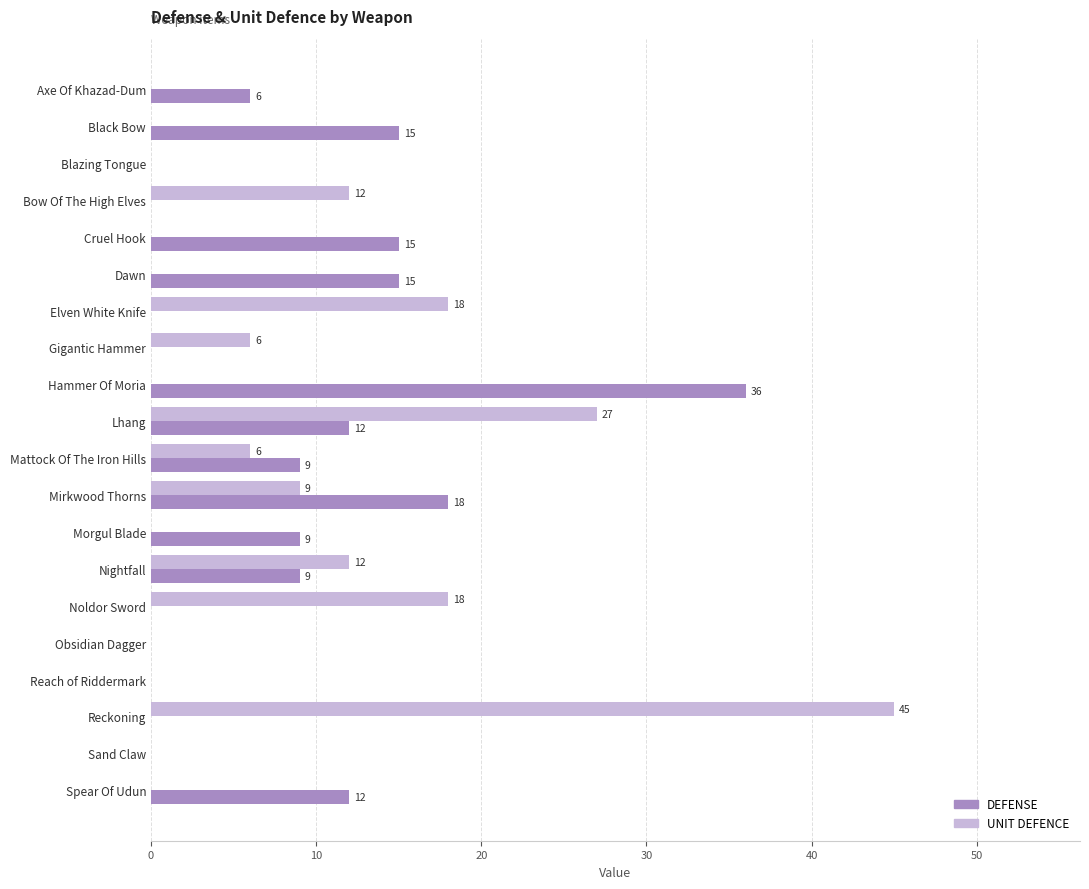

At which label is DEFENSE closest to 18?

Mirkwood Thorns